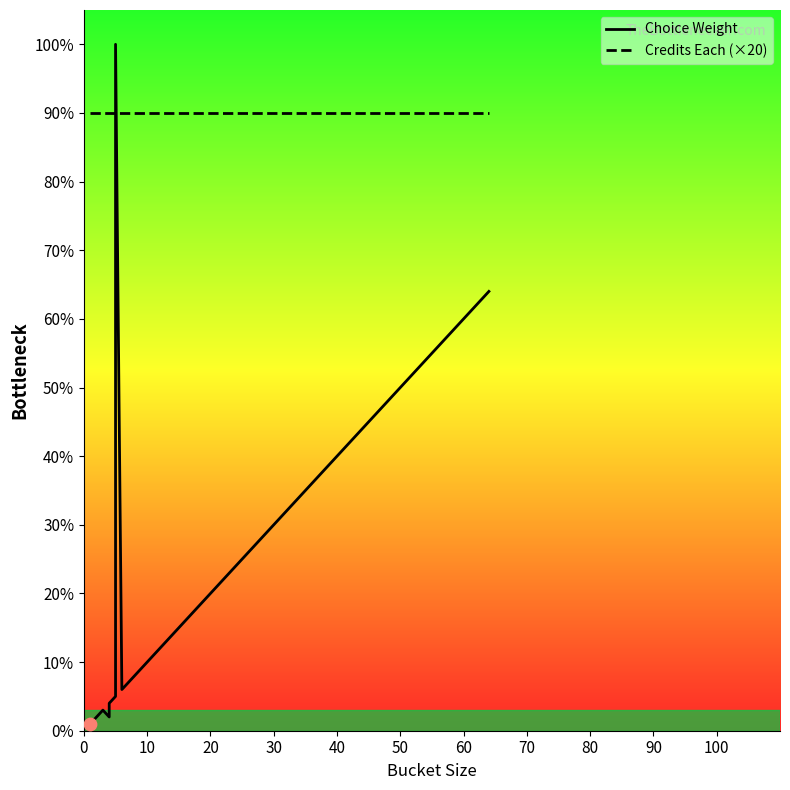

At how many categories does at least one series exceed 75?

9